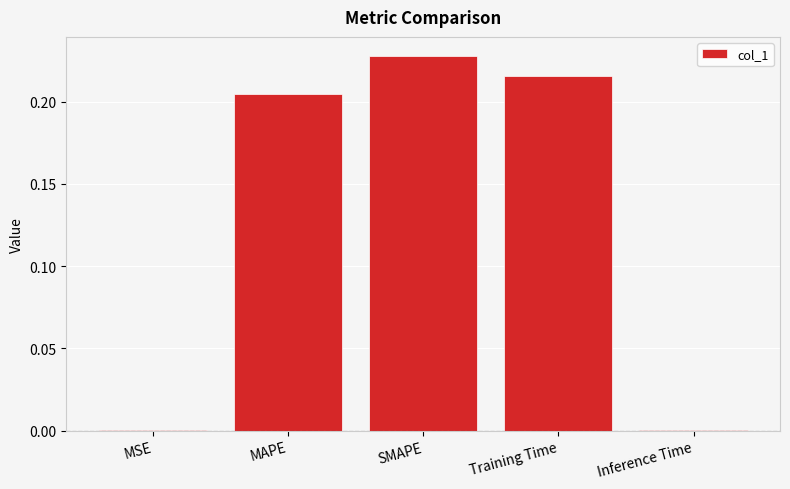

Which label corresponds to the largest value in the chart?

SMAPE